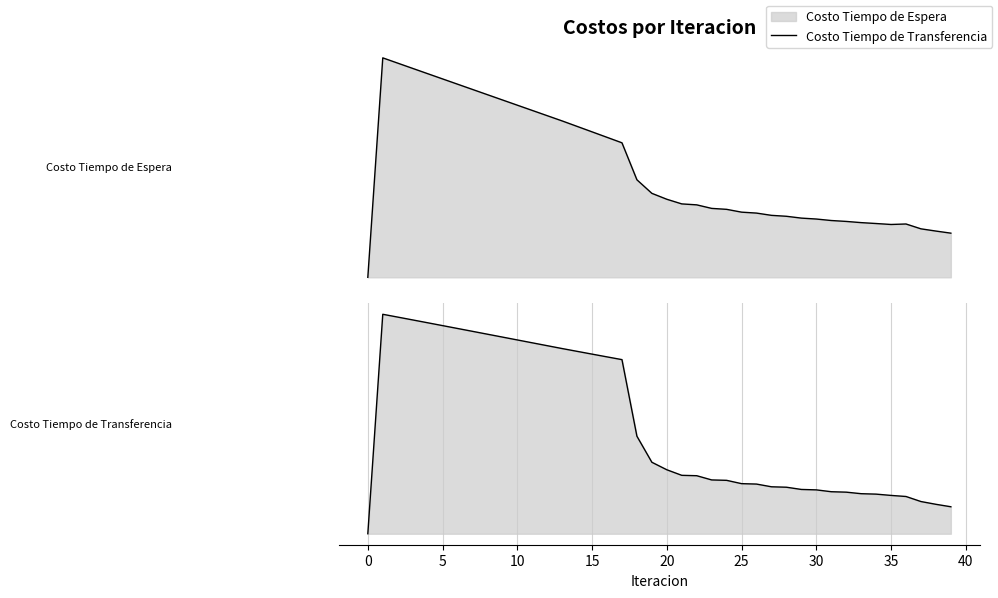

At how many categories does at least one series exceed 0?

39